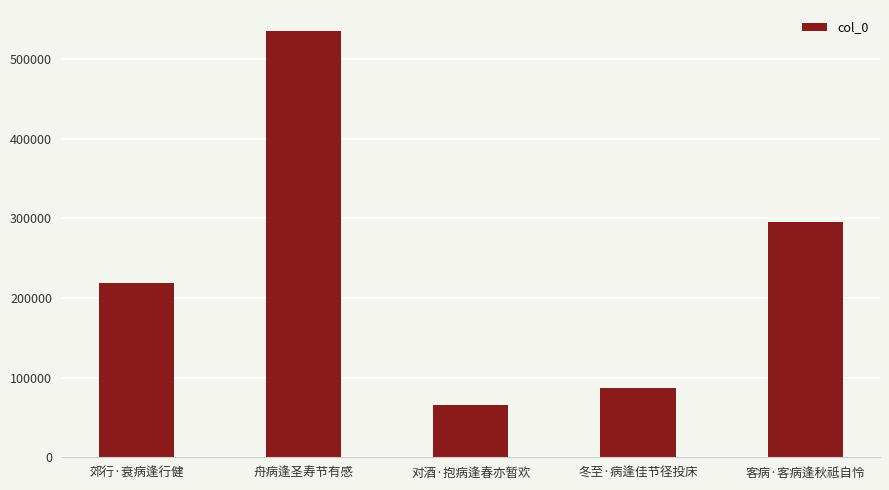

What is the minimum value shown in the chart?

66255